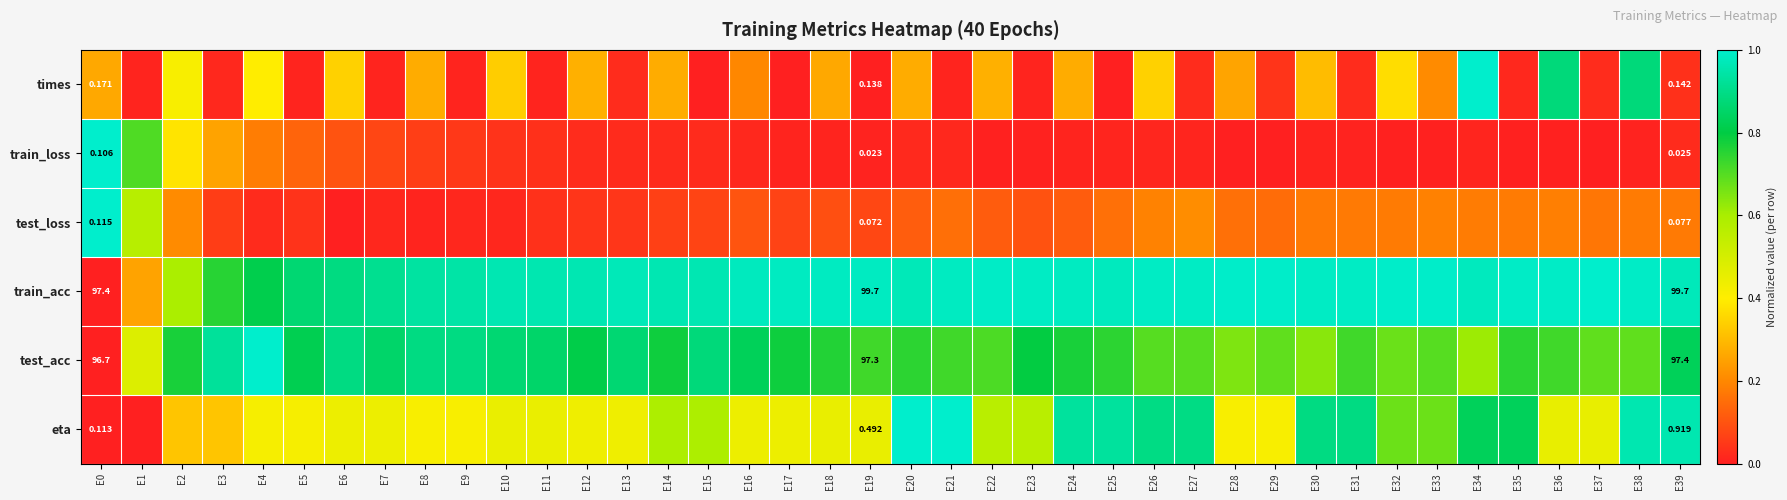

Rank the series at E30 from lowest to highest value.

train_loss, test_loss, times, test_acc, eta, train_acc